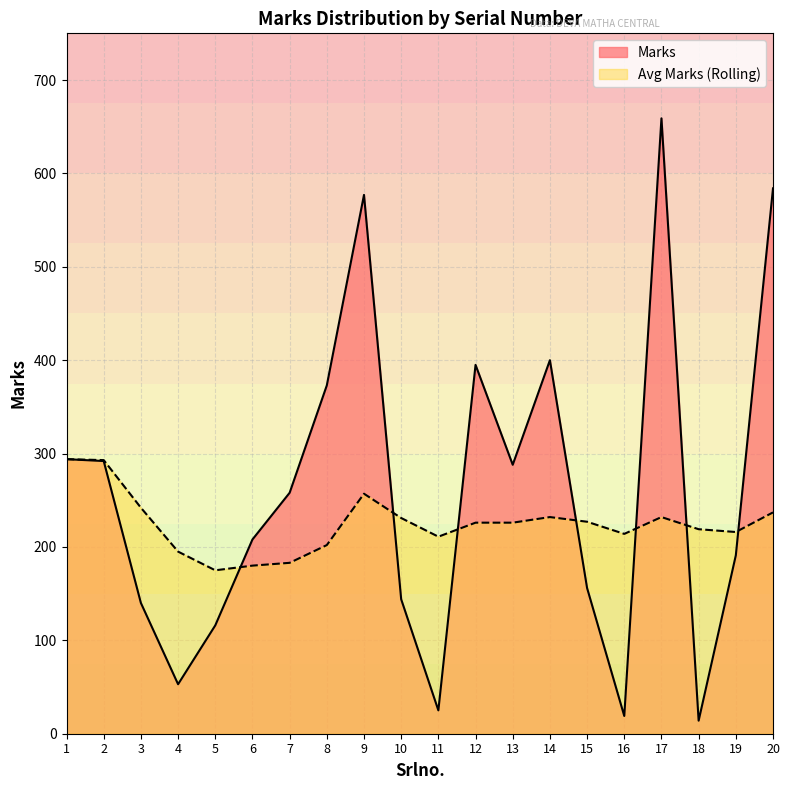

What is the difference between the maximum and minimum values in the Avg Marks (Rolling) series?

119